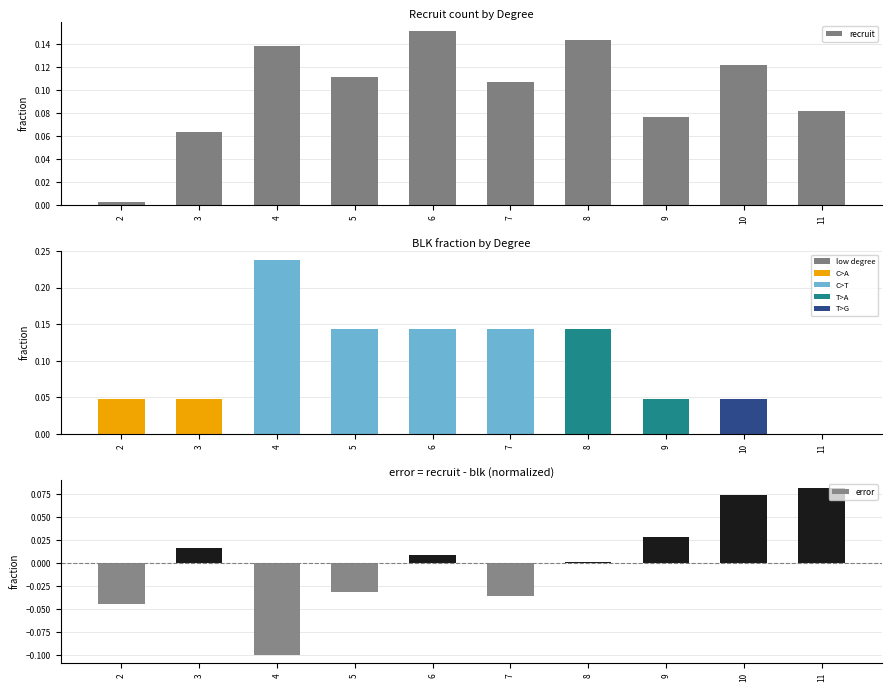

How many values in error are above zero?

6